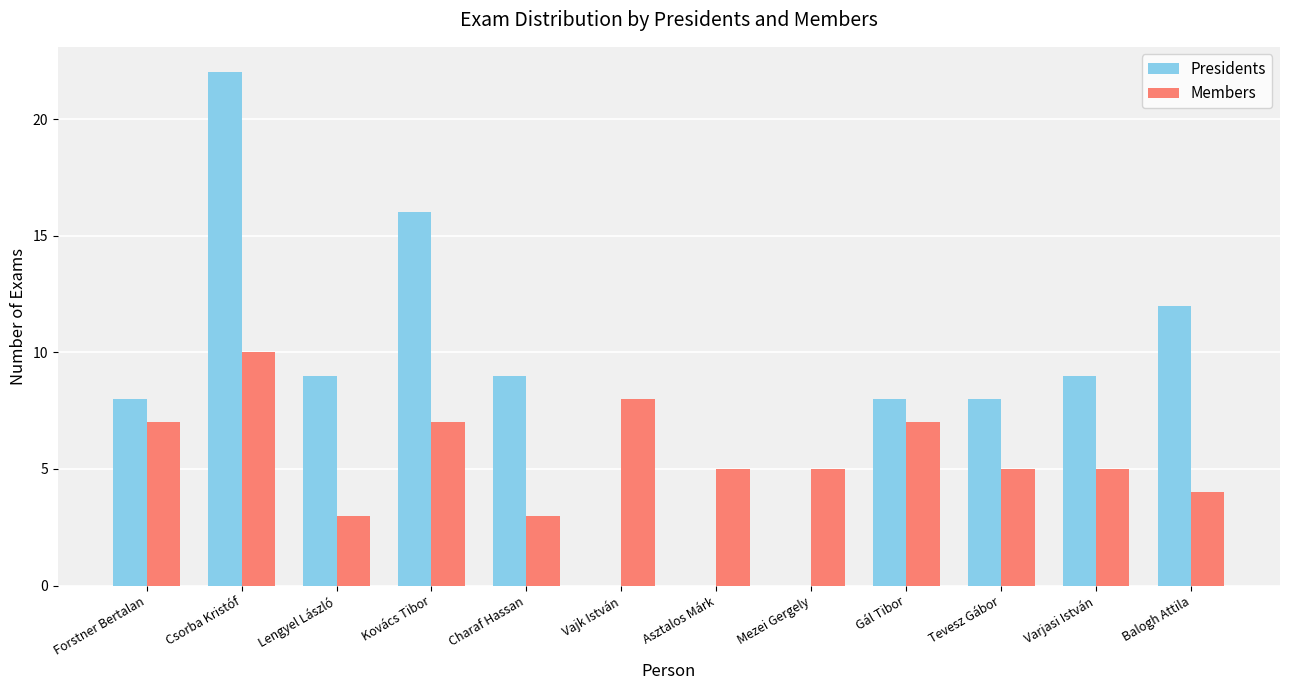

Which series changed the most between Vajk István and Gál Tibor?

Presidents